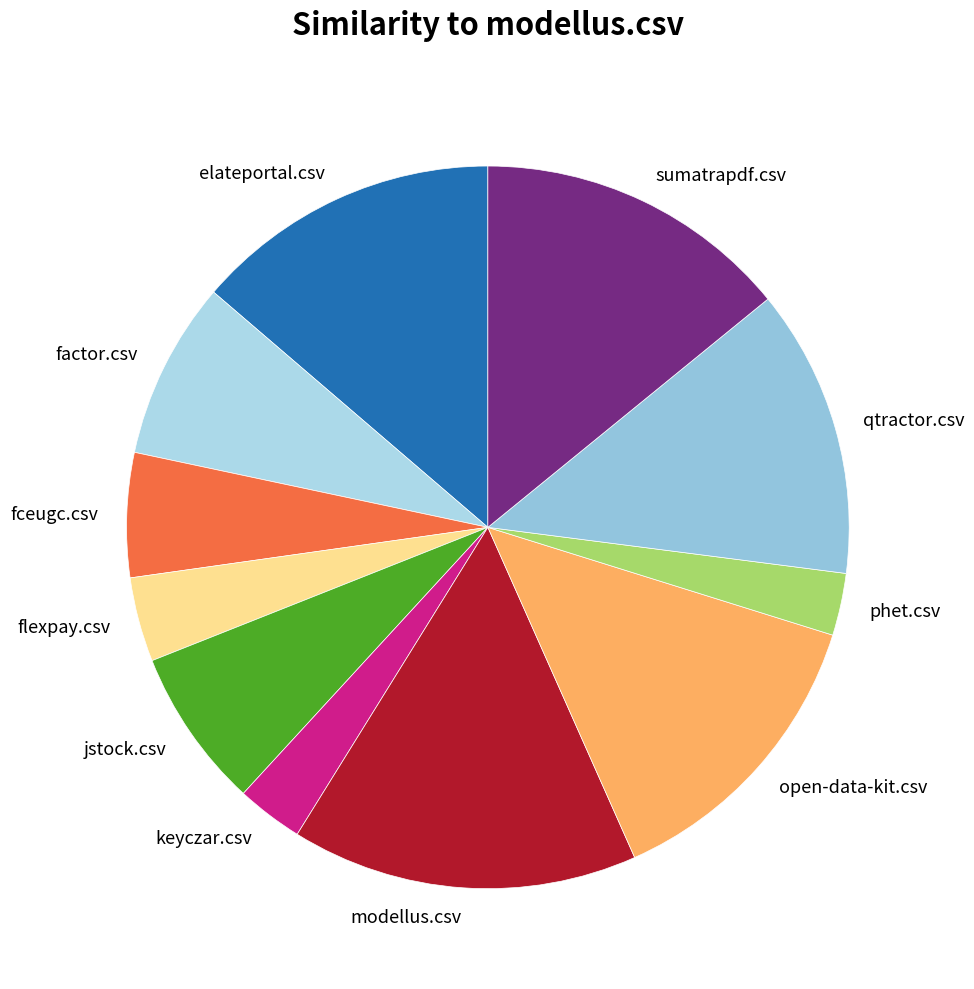

How many segments does this pie chart have?

11